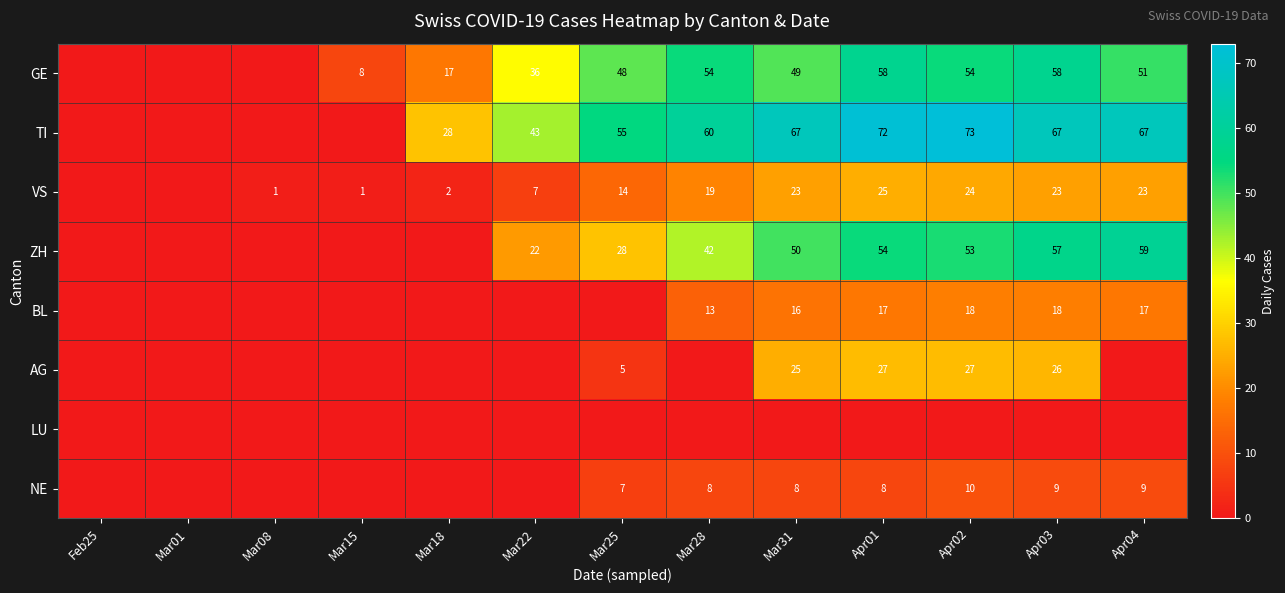

How many data points does each series have?

13